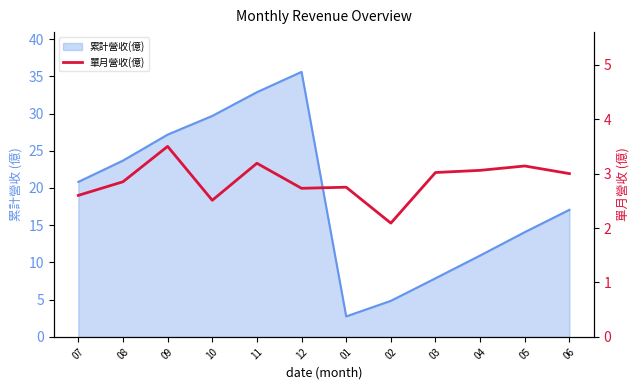

What is the label of the 3rd point from the left?

09